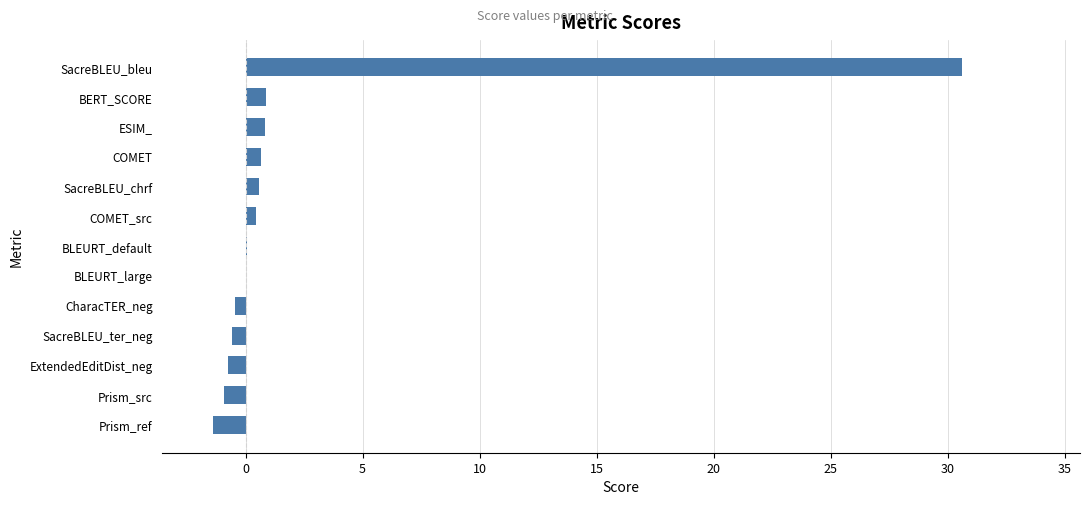

Which label corresponds to the largest value in the chart?

SacreBLEU_bleu